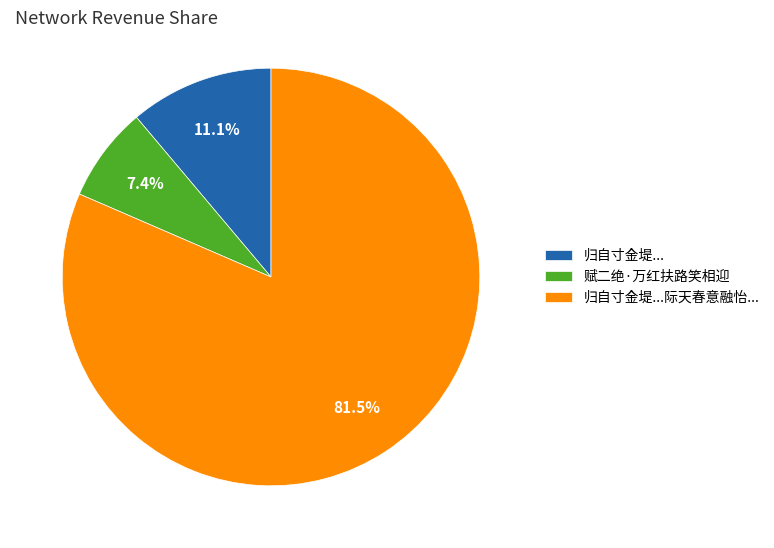

What is the ratio of the value at 赋二绝·万红扶路笑相迎 to the value at 归自寸金堤...?

0.7